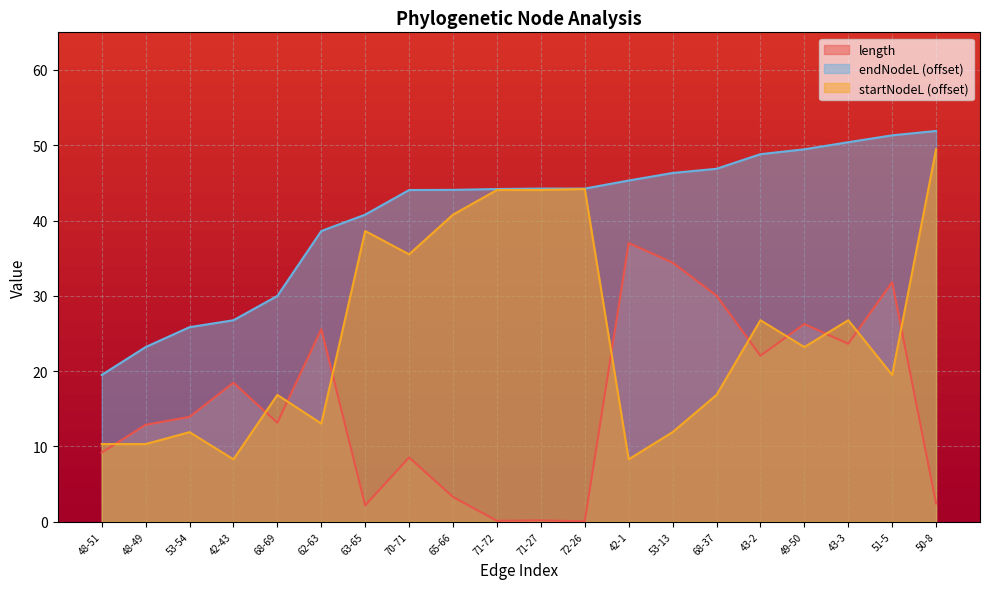

What is the difference between the second highest and minimum values in the endNodeL series?

31.8